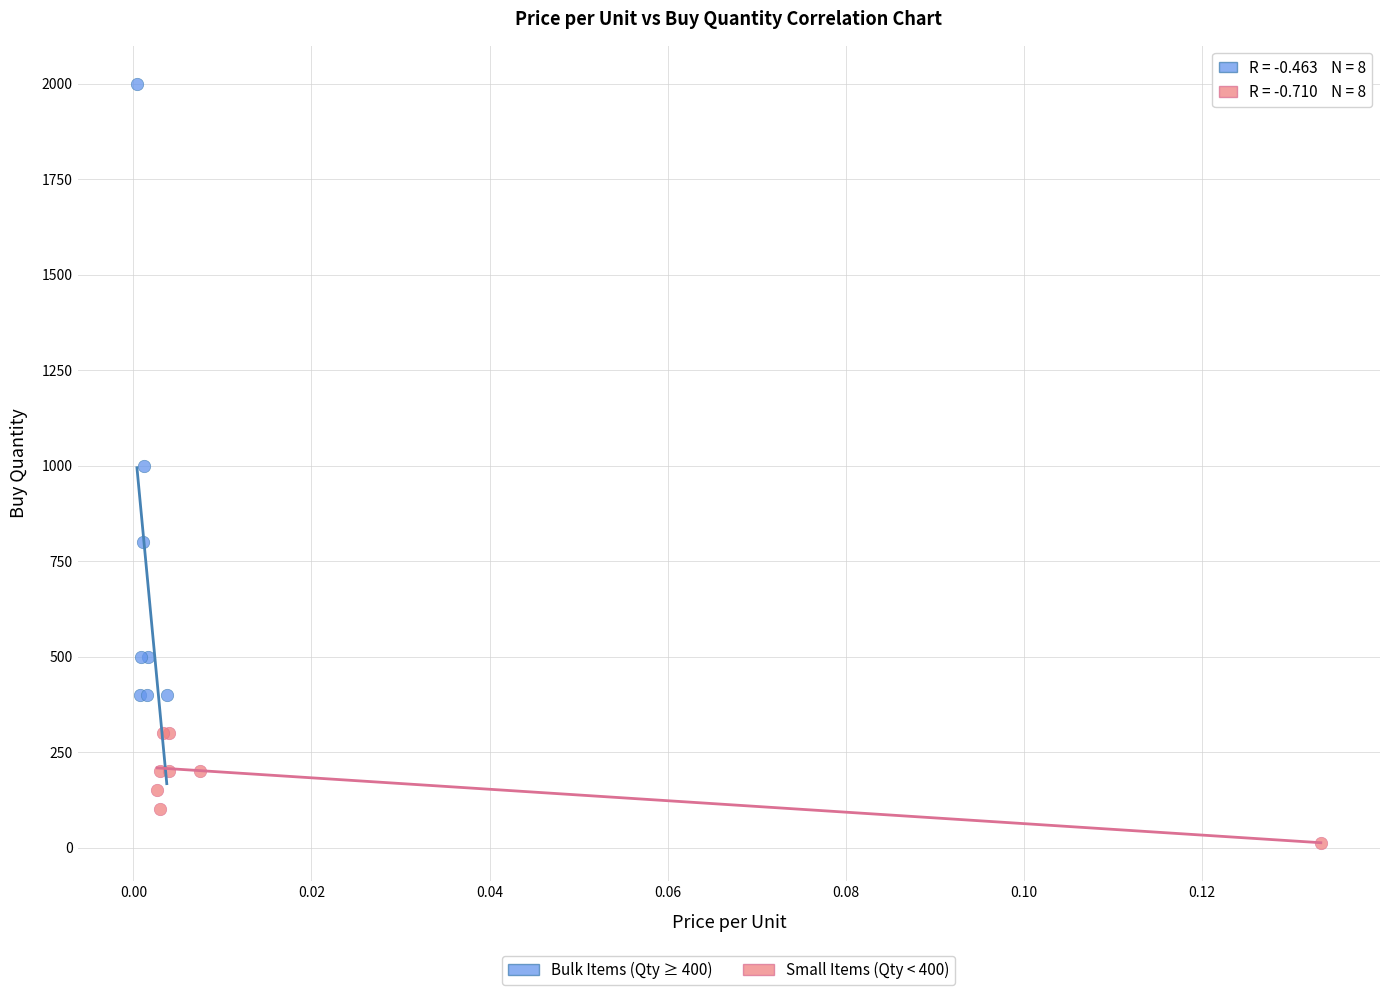

Which series contains the highest Y value?

Bulk Items (Qty ≥ 400)